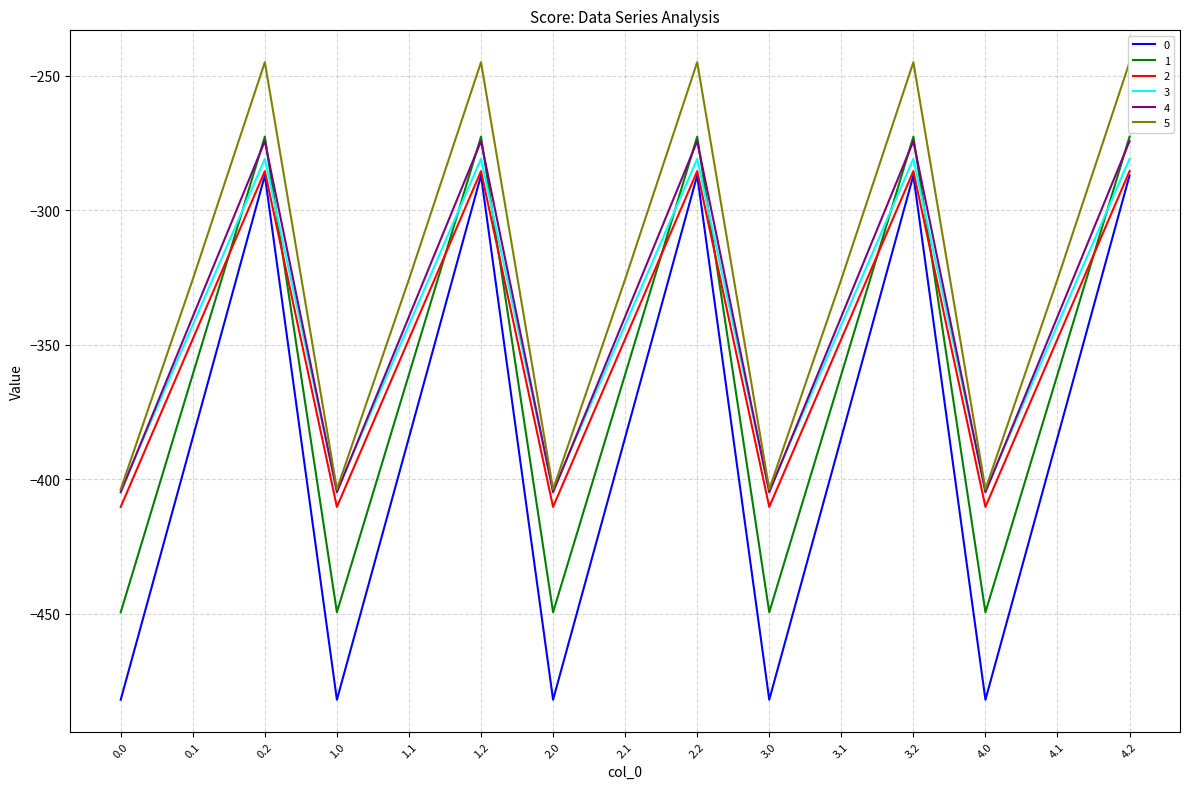

What position from the right is 2.1?

8